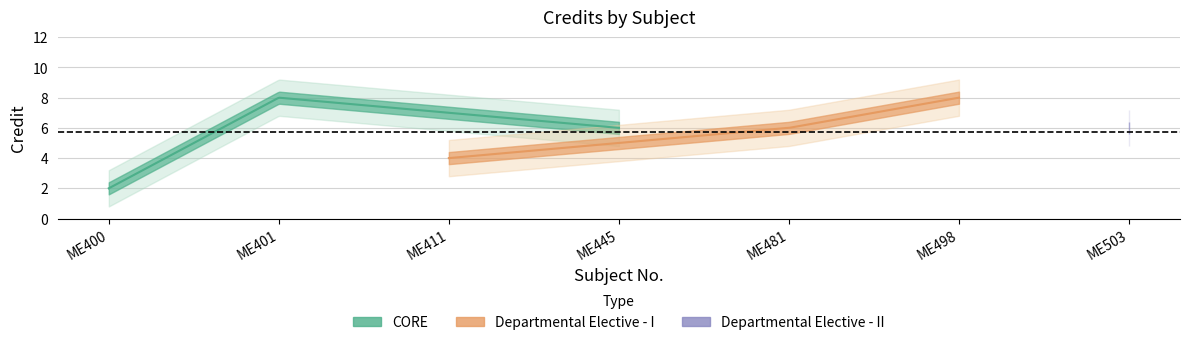

How many points are higher than both their immediate neighbors (excluding endpoints)?

2